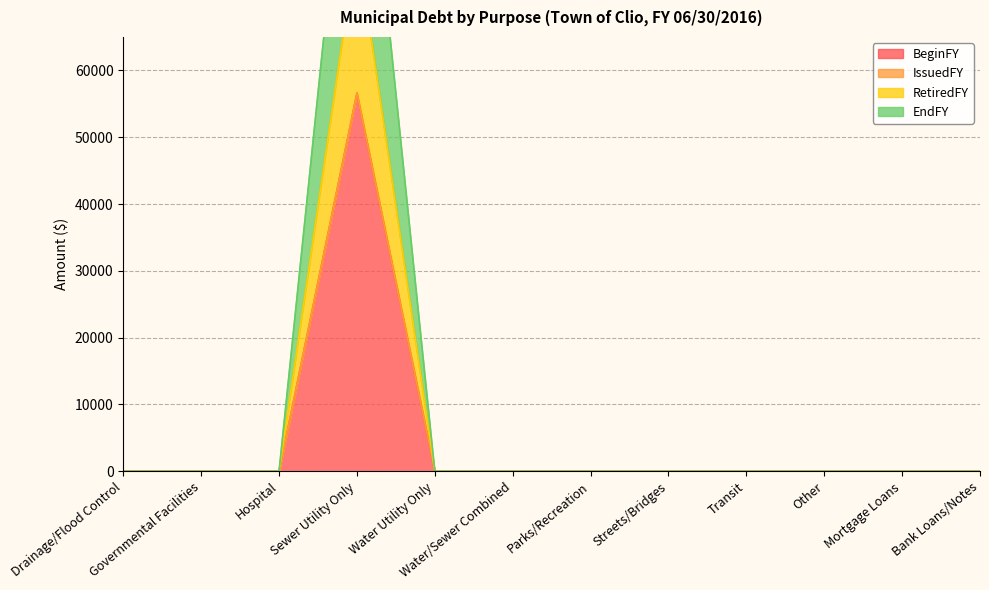

At which category does the chart reach its peak across all series?

Sewer Utility Only